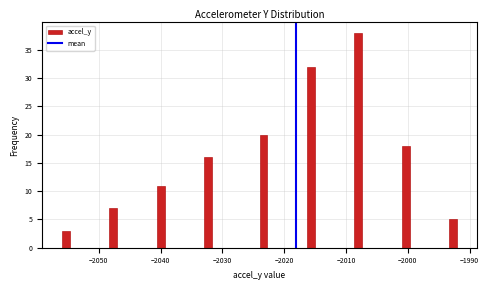

Read against the x-axis, roughly where is the centre of the tallest bar?

-2008